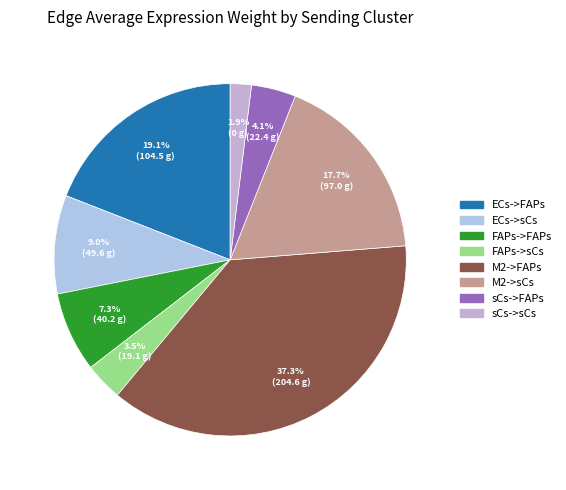

True or false: FAPs->sCs accounts for 3% of the total.

True